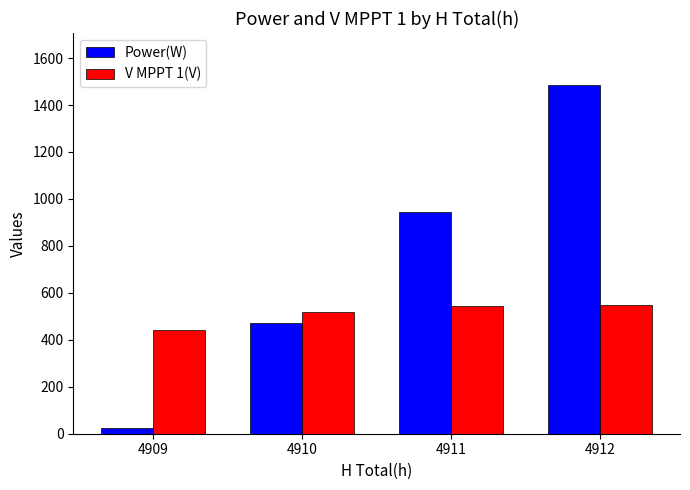

List the labels in order of Power(W) value, smallest first.

4909, 4910, 4911, 4912